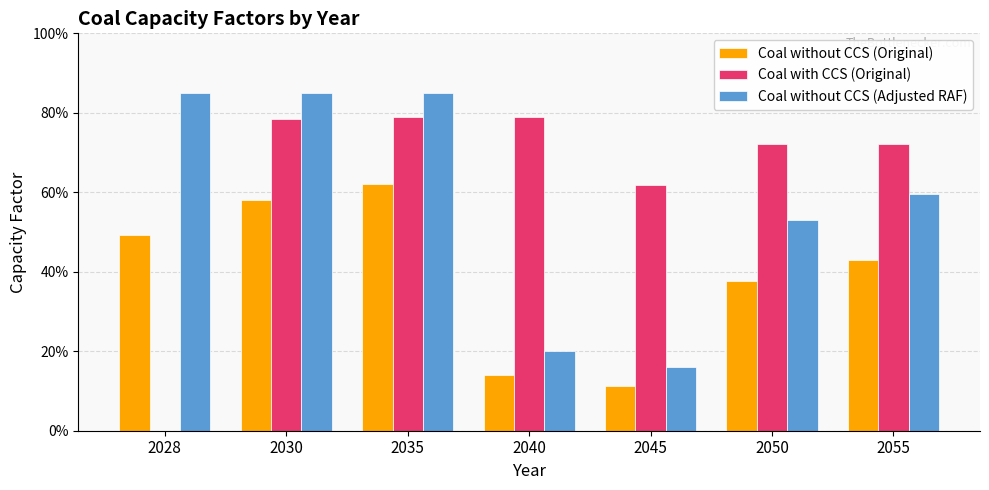

Reading left to right, what are all the values shown in this chart?

Coal without CCS (Original): 2028=0.5	2030=0.6	2035=0.6	2040=0.1	2045=0.1	2050=0.4	2055=0.4
Coal with CCS (Original): 2028=0.0	2030=0.8	2035=0.8	2040=0.8	2045=0.6	2050=0.7	2055=0.7
Coal without CCS (Adjusted RAF): 2028=0.8	2030=0.8	2035=0.8	2040=0.2	2045=0.2	2050=0.5	2055=0.6